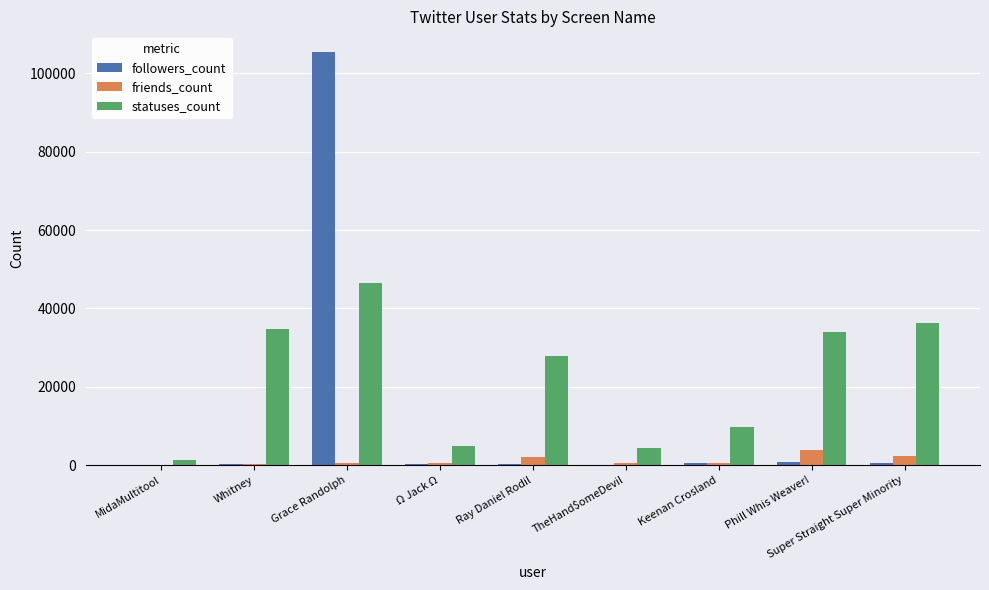

Which label corresponds to the largest value in the chart?

Grace Randolph